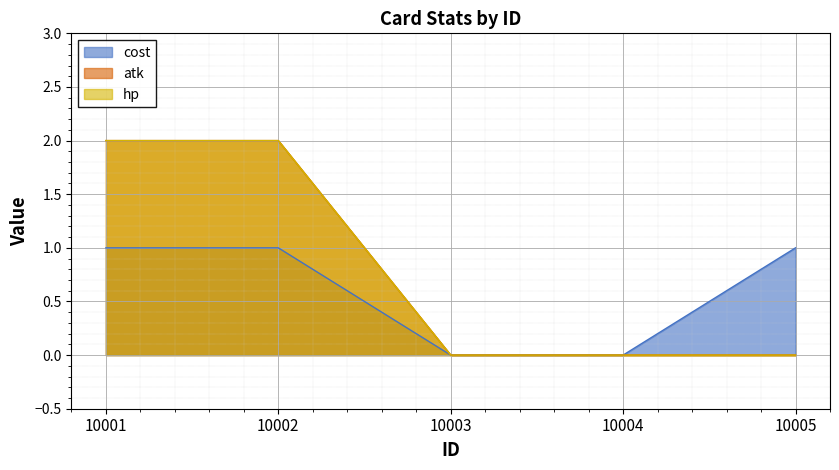

Which series has the largest total across all categories?

atk